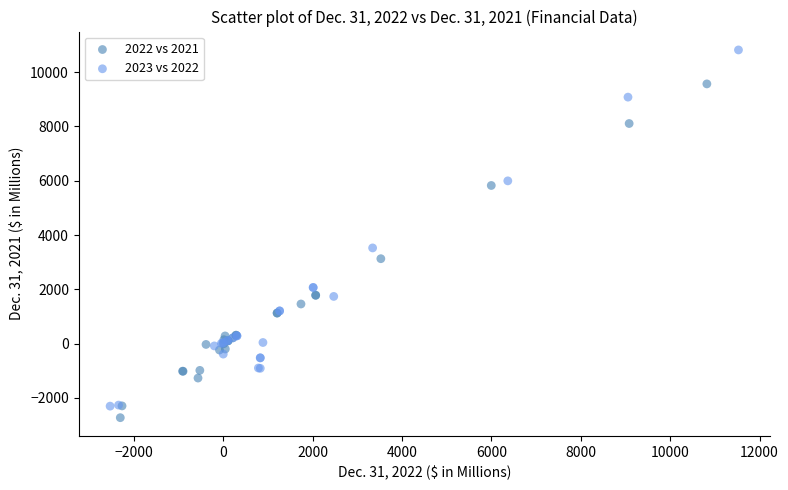

Which series reaches the maximum Y coordinate?

2023 vs 2022